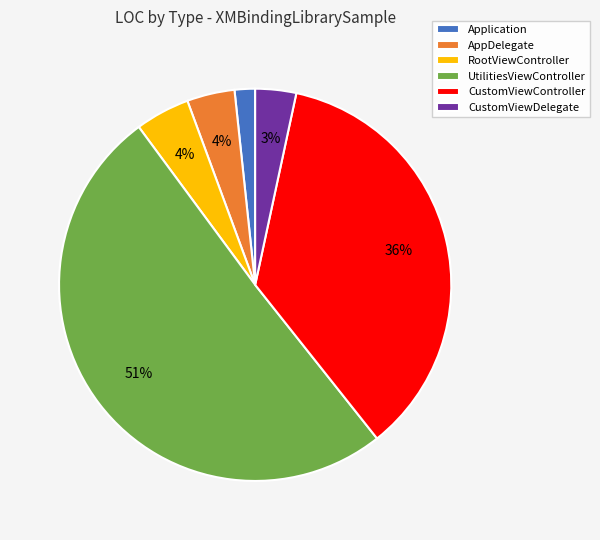

Does any single category account for the majority?

Yes